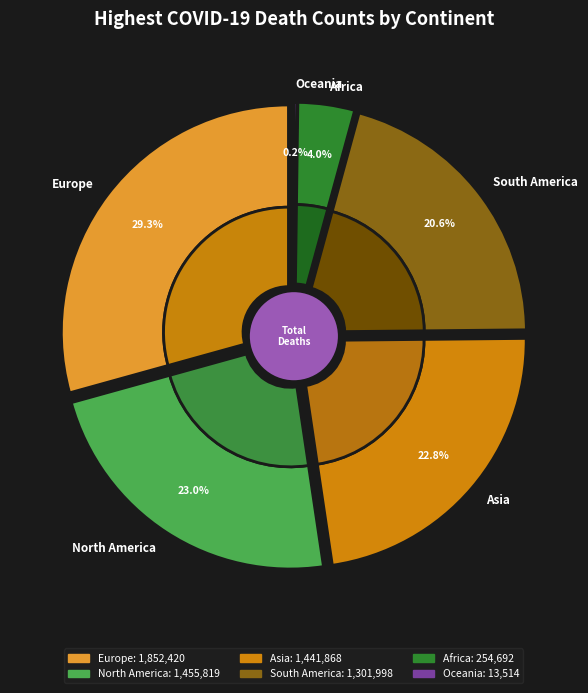

How many slices are in this pie chart?

6